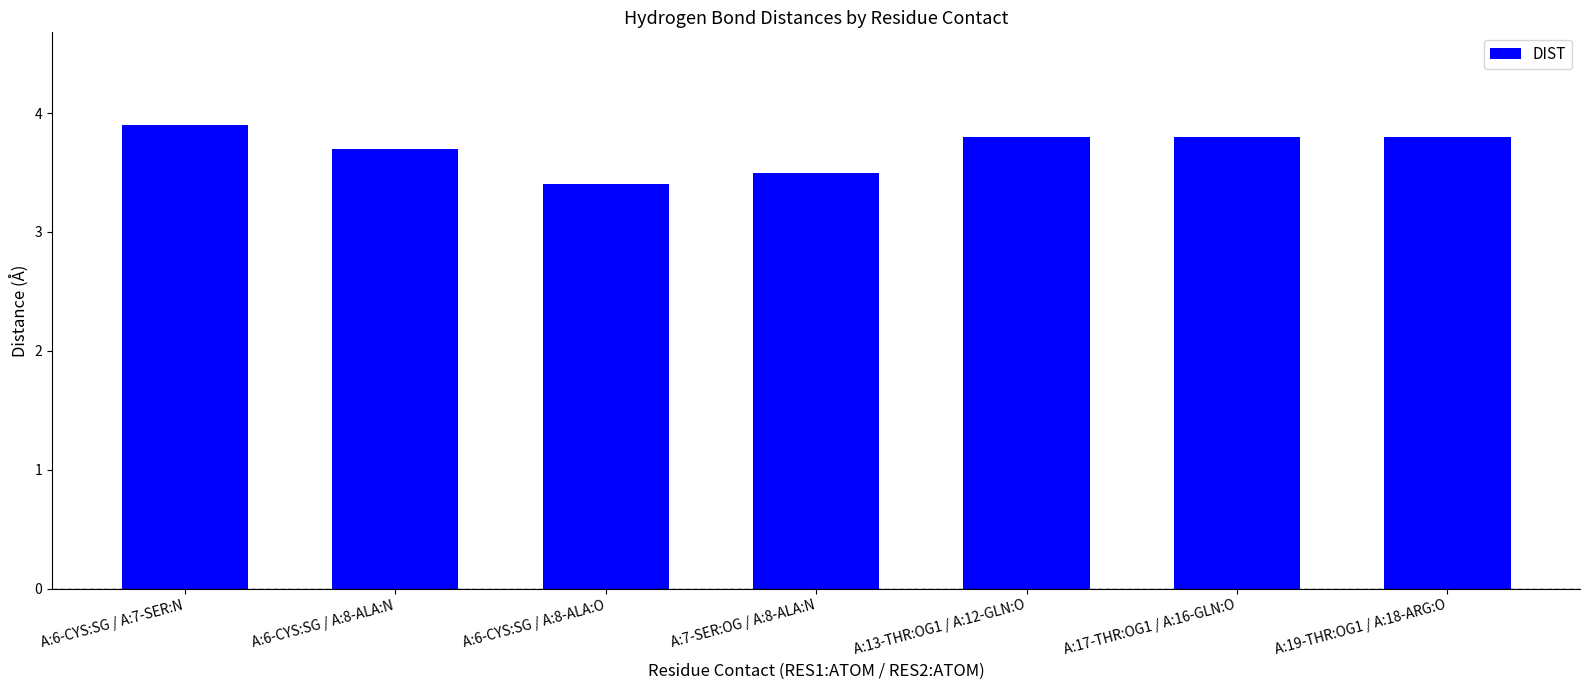

What is the ratio of the value at A:6-CYS:SG / A:8-ALA:N to the value at A:6-CYS:SG / A:8-ALA:O?

1.1